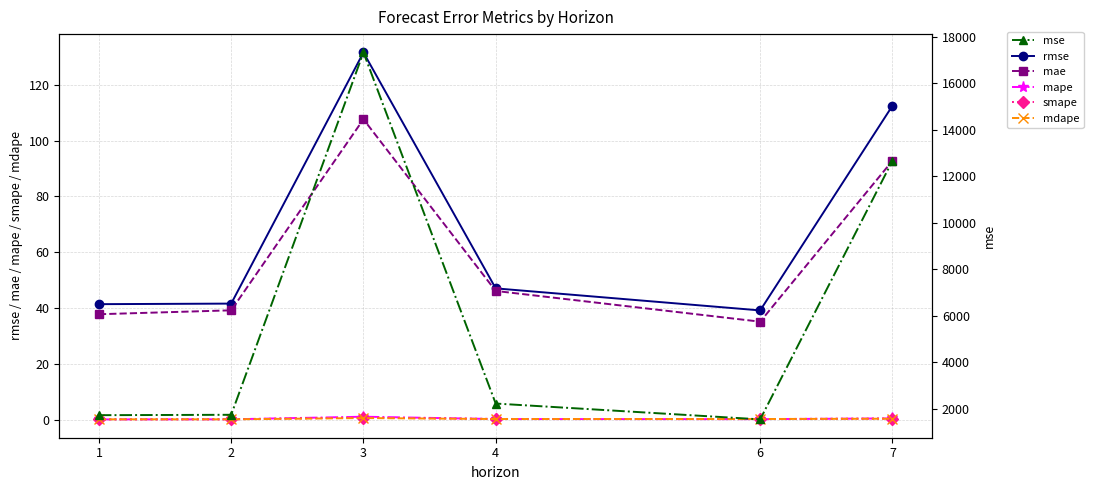

At which label does mae reach its peak?

3